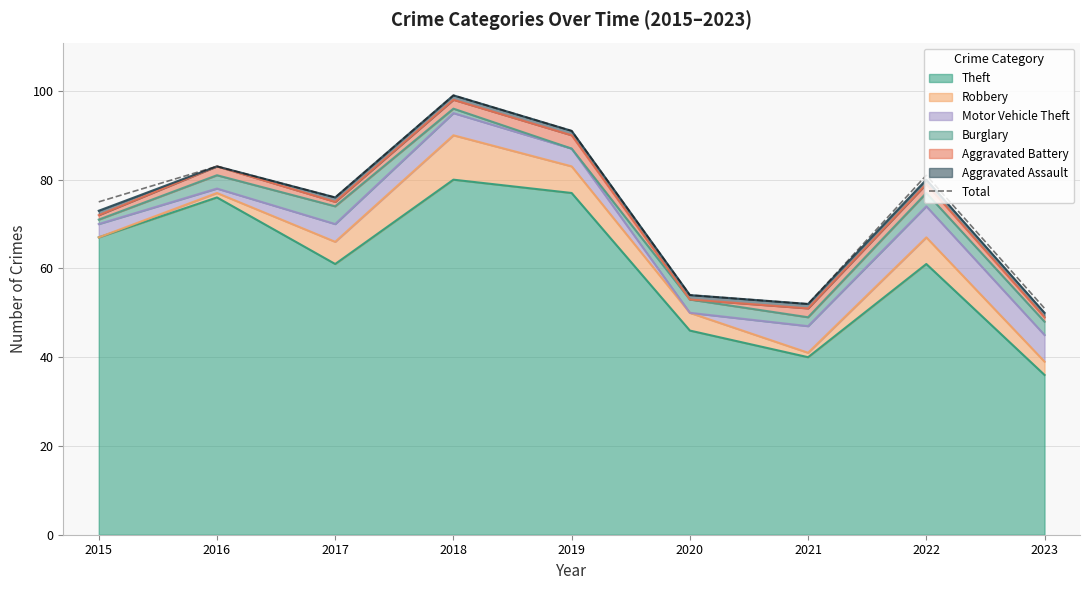

What is the smallest value displayed?

51